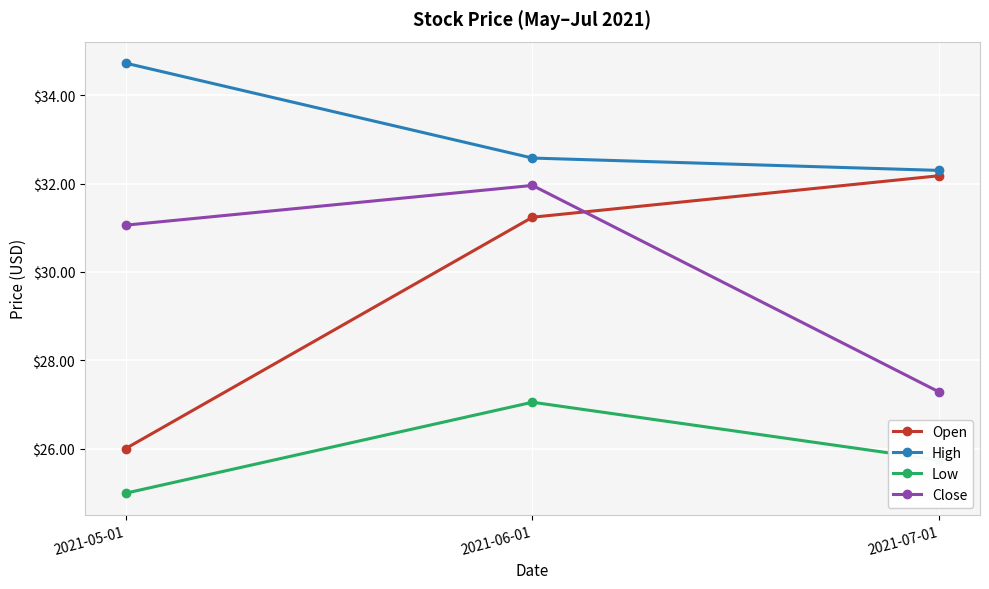

What value does the Low series have at 2021-07-01?

25.7